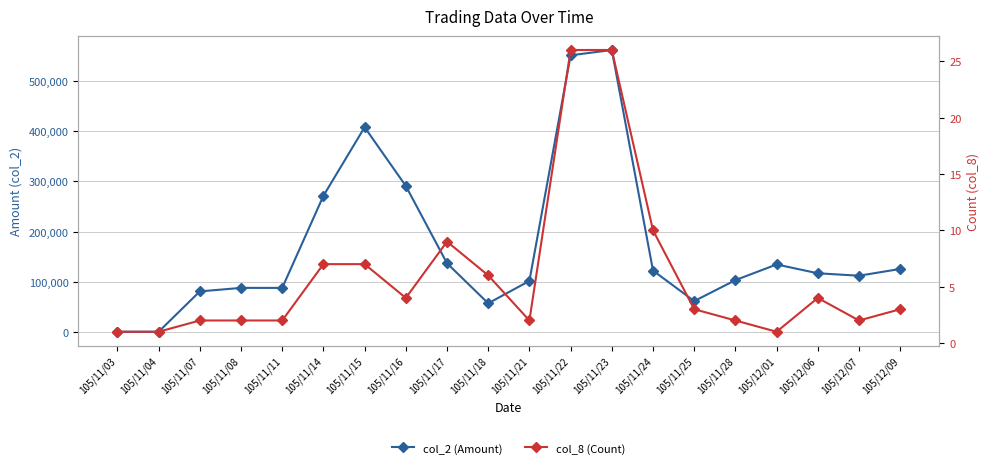

At which category is the sum across all series the highest?

105/11/23